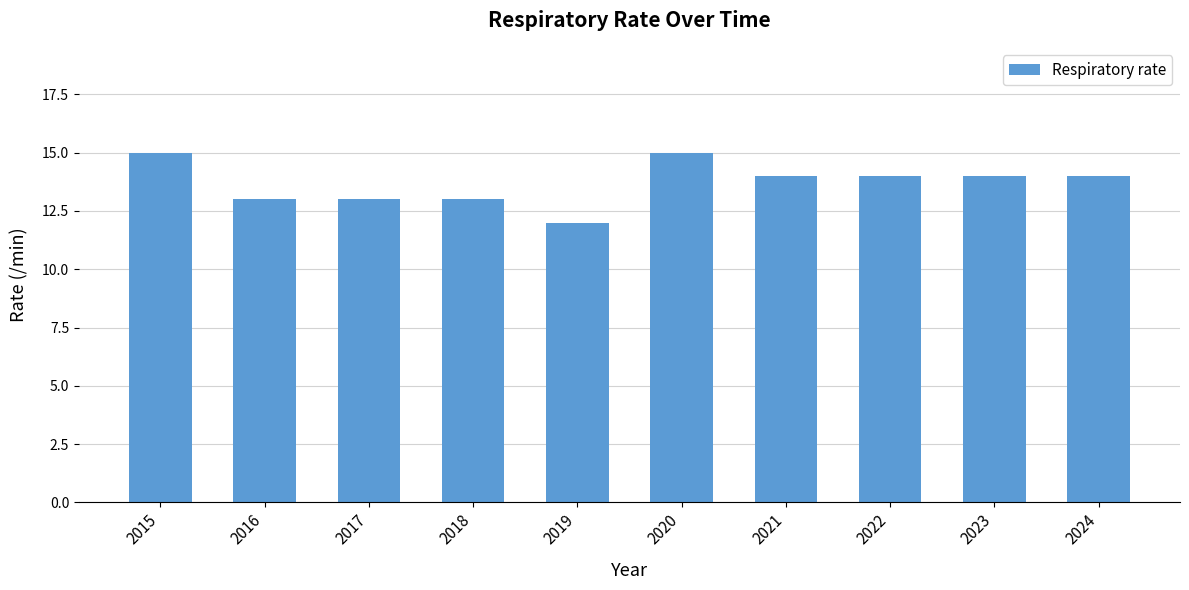

How many distinct data groups are displayed?

1